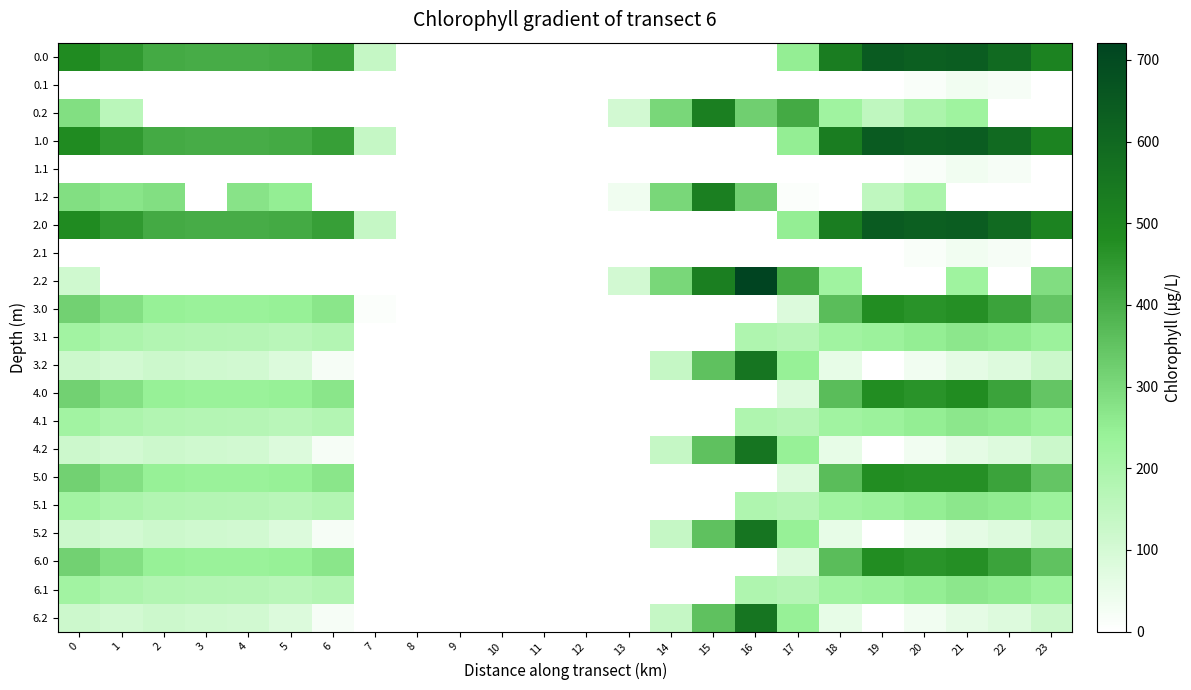

Reading right to left, what are all the values shown in this chart?

0.0: 23=511.3	22=592.3	21=638.4	20=629.9	19=644.5	18=529.6	17=250.3	16=0.0	15=0.0	14=0.0	13=0.0	12=0.0	11=0.0	10=0.0	9=0.0	8=0.0	7=136.4	6=435.0	5=410.8	4=404.9	3=404.4	2=410.3	1=449.5	0=482.0
0.1: 23=0.0	22=19.9	21=32.4	20=14.5	19=0.0	18=0.0	17=0.0	16=0.0	15=0.0	14=0.0	13=0.0	12=0.0	11=0.0	10=0.0	9=0.0	8=0.0	7=0.0	6=0.0	5=0.0	4=0.0	3=0.0	2=0.0	1=0.0	0=0.0
0.2: 23=0.0	22=0.0	21=226.4	20=199.2	19=151.1	18=223.1	17=409.5	16=321.2	15=522.2	14=301.9	13=104.4	12=0.0	11=0.0	10=0.0	9=0.0	8=0.0	7=0.0	6=0.0	5=0.0	4=0.0	3=0.0	2=0.0	1=163.2	0=287.1
1.0: 23=511.3	22=592.3	21=638.4	20=629.9	19=644.5	18=529.6	17=250.3	16=0.0	15=0.0	14=0.0	13=0.0	12=0.0	11=0.0	10=0.0	9=0.0	8=0.0	7=136.4	6=435.0	5=410.8	4=404.9	3=404.4	2=410.3	1=449.5	0=482.0
1.1: 23=0.0	22=19.9	21=32.4	20=14.5	19=0.0	18=0.0	17=0.0	16=0.0	15=0.0	14=0.0	13=0.0	12=0.0	11=0.0	10=0.0	9=0.0	8=0.0	7=0.0	6=0.0	5=0.0	4=0.0	3=0.0	2=0.0	1=0.0	0=0.0
1.2: 23=0.0	22=0.0	21=0.0	20=199.2	19=151.1	18=0.0	17=9.5	16=321.2	15=522.2	14=301.9	13=36.4	12=0.0	11=0.0	10=0.0	9=0.0	8=0.0	7=0.0	6=0.0	5=248.1	4=274.4	3=0.0	2=285.5	1=272.7	0=287.1
2.0: 23=511.3	22=592.3	21=638.4	20=629.9	19=644.5	18=529.6	17=250.3	16=0.0	15=0.0	14=0.0	13=0.0	12=0.0	11=0.0	10=0.0	9=0.0	8=0.0	7=136.4	6=435.0	5=410.8	4=404.9	3=404.4	2=410.3	1=449.5	0=482.0
2.1: 23=0.0	22=19.9	21=32.4	20=14.5	19=0.0	18=0.0	17=0.0	16=0.0	15=0.0	14=0.0	13=0.0	12=0.0	11=0.0	10=0.0	9=0.0	8=0.0	7=0.0	6=0.0	5=0.0	4=0.0	3=0.0	2=0.0	1=0.0	0=0.0
2.2: 23=287.5	22=0.0	21=226.4	20=0.0	19=0.0	18=223.1	17=409.5	16=721.2	15=522.2	14=301.9	13=104.4	12=0.0	11=0.0	10=0.0	9=0.0	8=0.0	7=0.0	6=0.0	5=0.0	4=0.0	3=0.0	2=0.0	1=0.0	0=113.2
3.0: 23=345.3	22=426.3	21=472.4	20=463.9	19=478.5	18=363.6	17=84.3	16=0.0	15=0.0	14=0.0	13=0.0	12=0.0	11=0.0	10=0.0	9=0.0	8=0.0	7=9.3	6=269.0	5=244.8	4=238.9	3=238.4	2=244.3	1=283.5	0=316.0
3.1: 23=233.4	22=253.9	21=266.4	20=248.5	19=233.7	18=222.5	17=174.1	16=187.7	15=0.0	14=0.0	13=0.0	12=0.0	11=0.0	10=0.0	9=0.0	8=0.0	7=0.0	6=179.2	5=163.5	4=173.6	3=176.7	2=181.9	1=195.1	0=218.6
3.2: 23=121.5	22=81.4	21=60.4	20=33.2	19=0.0	18=57.1	17=243.5	16=555.2	15=356.2	14=135.9	13=0.0	12=0.0	11=0.0	10=0.0	9=0.0	8=0.0	7=0.0	6=21.1	5=82.1	4=108.4	3=115.0	2=119.5	1=106.7	0=121.1
4.0: 23=345.3	22=426.3	21=481.7	20=463.9	19=478.5	18=363.6	17=84.3	16=0.0	15=0.0	14=0.0	13=0.0	12=0.0	11=0.0	10=0.0	9=0.0	8=0.0	7=0.0	6=269.0	5=244.8	4=238.9	3=238.4	2=244.3	1=283.5	0=316.0
4.1: 23=233.4	22=253.9	21=266.4	20=248.5	19=233.7	18=222.5	17=174.1	16=187.7	15=0.0	14=0.0	13=0.0	12=0.0	11=0.0	10=0.0	9=0.0	8=0.0	7=0.0	6=179.2	5=163.5	4=173.6	3=176.7	2=181.9	1=195.1	0=218.6
4.2: 23=121.5	22=81.4	21=60.4	20=33.2	19=0.0	18=57.1	17=243.5	16=555.2	15=356.2	14=135.9	13=0.0	12=0.0	11=0.0	10=0.0	9=0.0	8=0.0	7=0.0	6=21.1	5=82.1	4=108.4	3=115.0	2=119.5	1=106.7	0=121.1
5.0: 23=345.3	22=426.3	21=472.4	20=473.2	19=478.5	18=363.6	17=84.3	16=0.0	15=0.0	14=0.0	13=0.0	12=0.0	11=0.0	10=0.0	9=0.0	8=0.0	7=0.0	6=269.0	5=244.8	4=238.9	3=238.4	2=244.3	1=283.5	0=316.0
5.1: 23=233.4	22=253.9	21=266.4	20=248.5	19=233.7	18=222.5	17=174.1	16=187.7	15=0.0	14=0.0	13=0.0	12=0.0	11=0.0	10=0.0	9=0.0	8=0.0	7=0.0	6=179.2	5=163.5	4=173.6	3=176.7	2=181.9	1=195.1	0=218.6
5.2: 23=121.5	22=81.4	21=60.4	20=33.2	19=0.0	18=57.1	17=243.5	16=555.2	15=356.2	14=135.9	13=0.0	12=0.0	11=0.0	10=0.0	9=0.0	8=0.0	7=0.0	6=21.1	5=82.1	4=108.4	3=115.0	2=119.5	1=106.7	0=121.1
6.0: 23=354.6	22=426.3	21=472.4	20=463.9	19=478.5	18=363.6	17=84.3	16=0.0	15=0.0	14=0.0	13=0.0	12=0.0	11=0.0	10=0.0	9=0.0	8=0.0	7=0.0	6=269.0	5=244.8	4=238.9	3=238.4	2=244.3	1=283.5	0=316.0
6.1: 23=233.4	22=253.9	21=266.4	20=248.5	19=233.7	18=222.5	17=174.1	16=187.7	15=0.0	14=0.0	13=0.0	12=0.0	11=0.0	10=0.0	9=0.0	8=0.0	7=0.0	6=179.2	5=163.5	4=173.6	3=176.7	2=181.9	1=195.1	0=218.6
6.2: 23=121.5	22=81.4	21=60.4	20=33.2	19=0.0	18=57.1	17=243.5	16=555.2	15=356.2	14=135.9	13=0.0	12=0.0	11=0.0	10=0.0	9=0.0	8=0.0	7=0.0	6=21.1	5=82.1	4=108.4	3=115.0	2=119.5	1=106.7	0=121.1